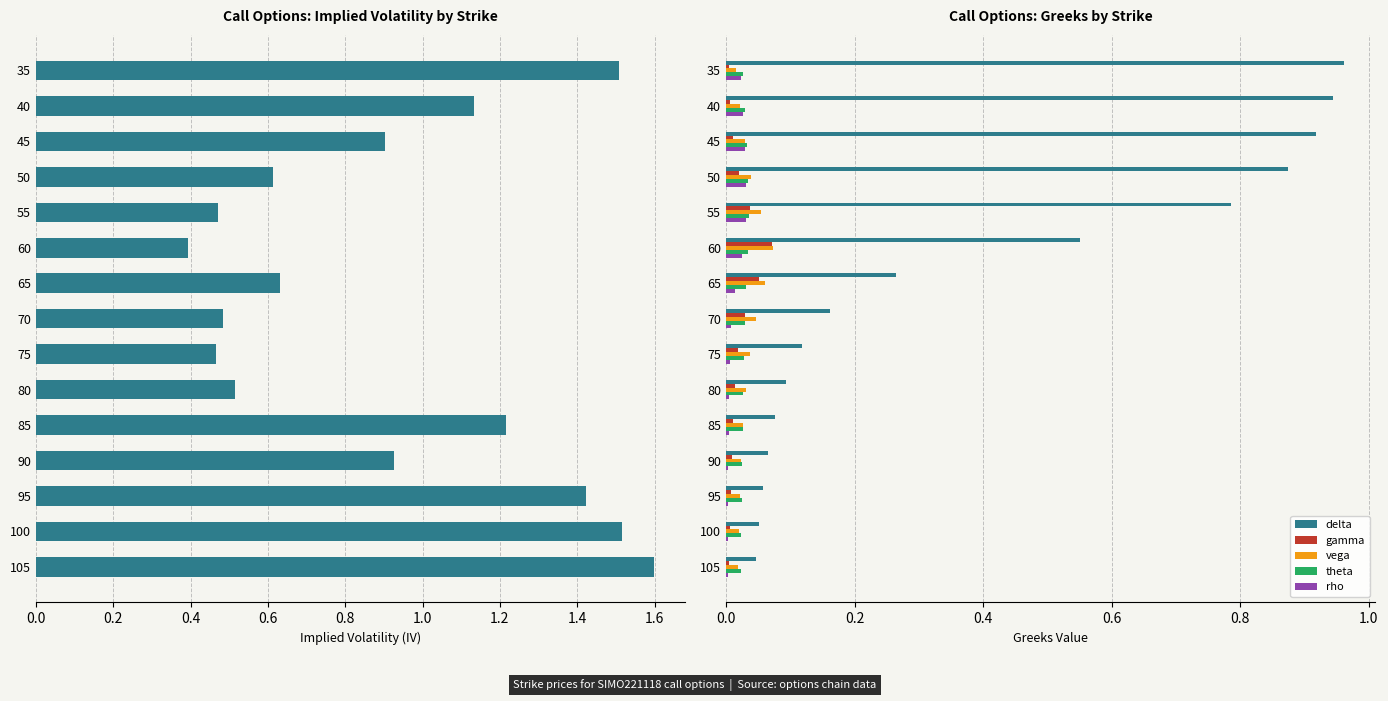

Is it true that rho equals 0.0 at 105?

True